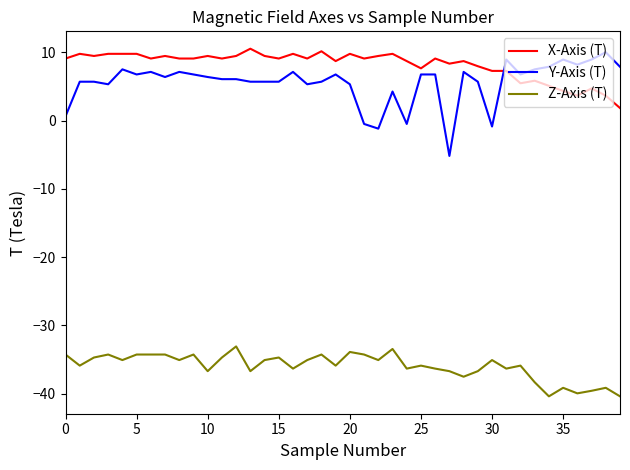

True or false: Z-Axis (T) and X-Axis (T) intersect in this chart.

False